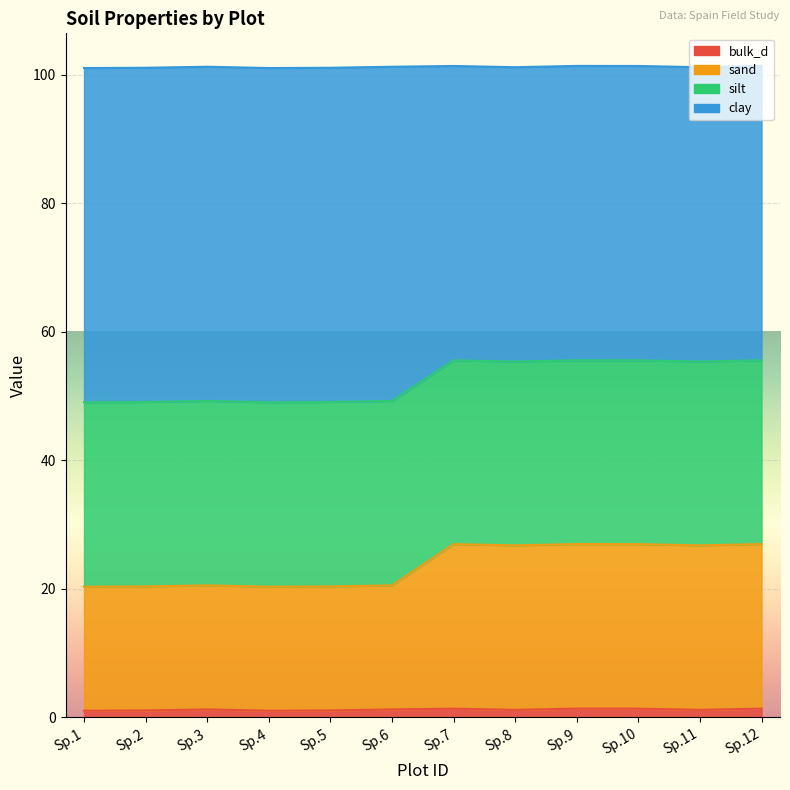

Which series has the largest range (max minus min)?

sand